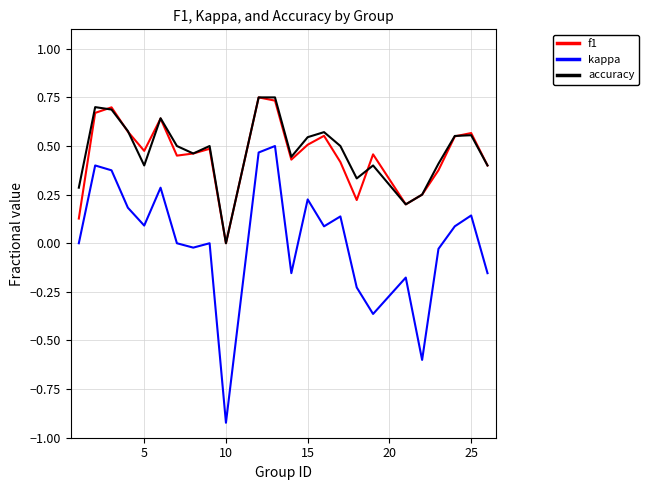

Which series has the largest range (max minus min)?

kappa